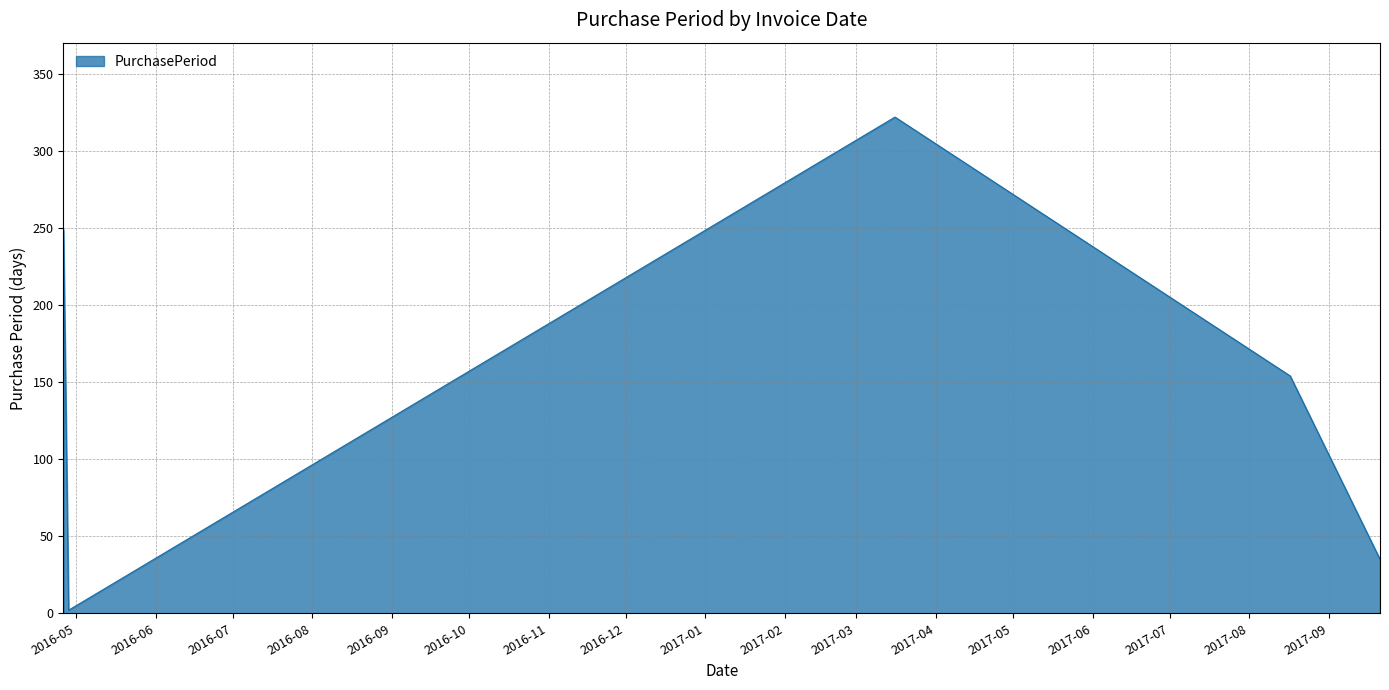

How many interior local valleys (lower than both neighbors) does the data have?

1